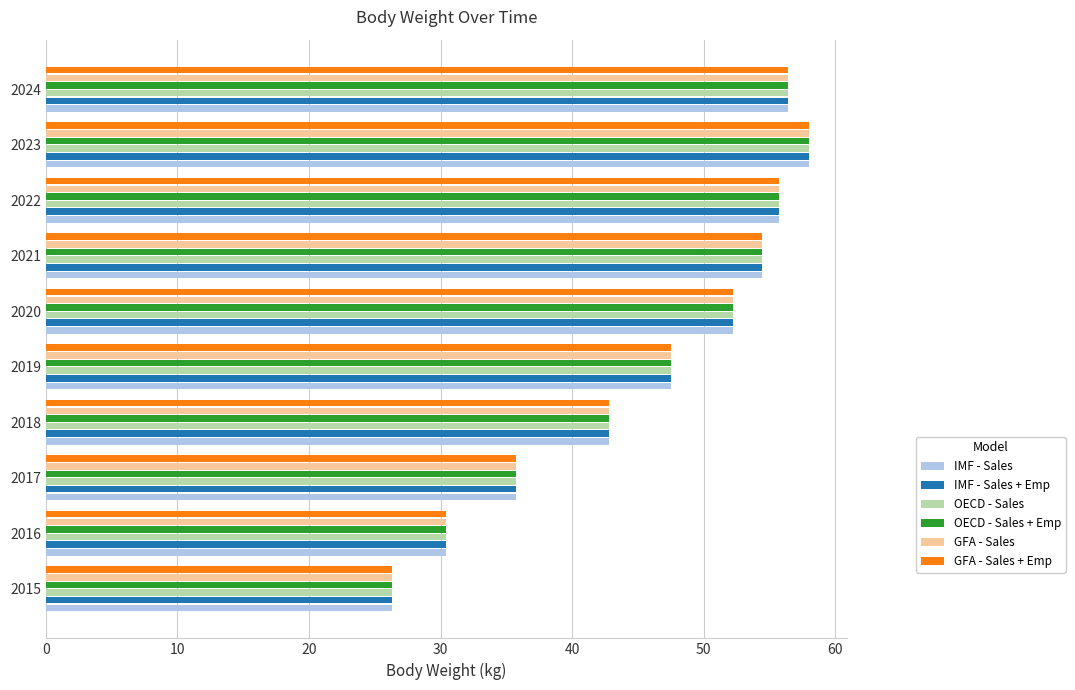

True or false: OECD - Sales + Emp has a value of 55.7 at 2022.

True